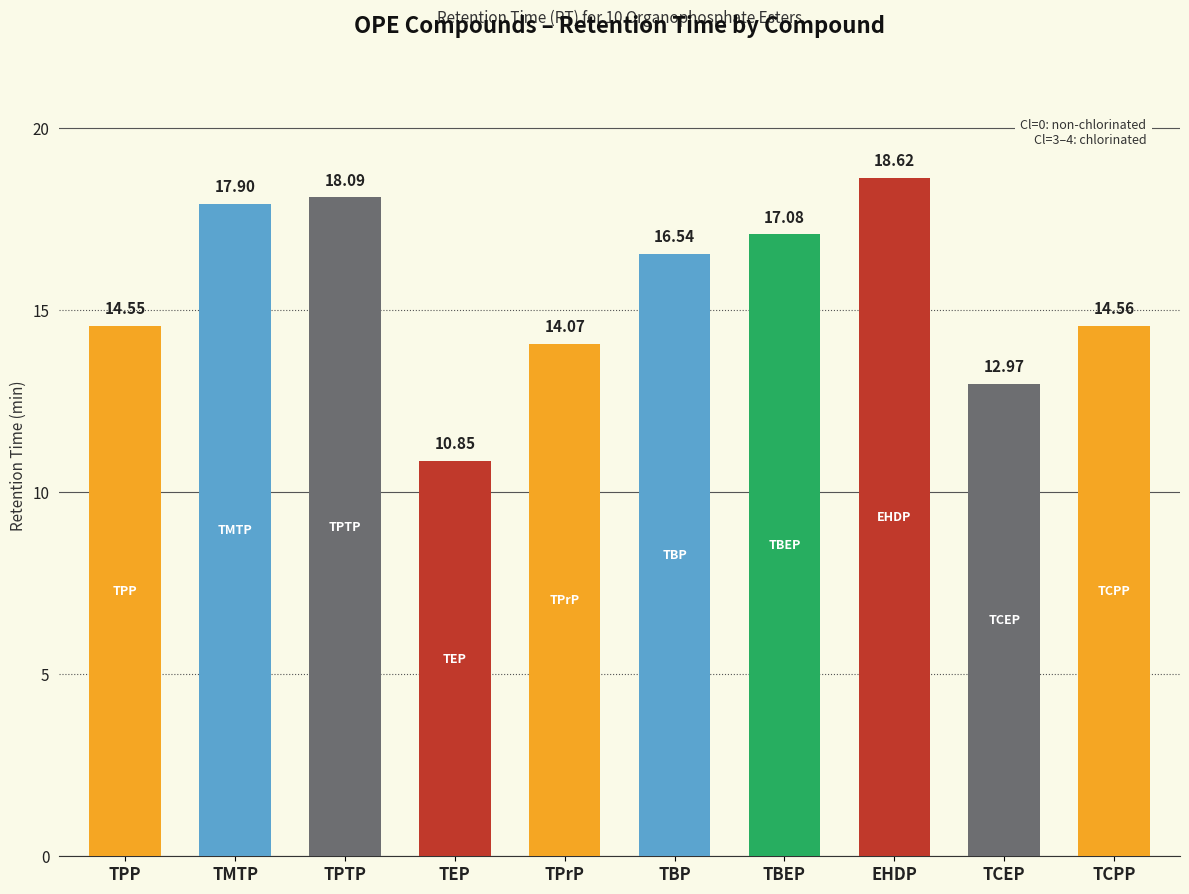

What is the change in value from TPTP to TCEP?

-5.1